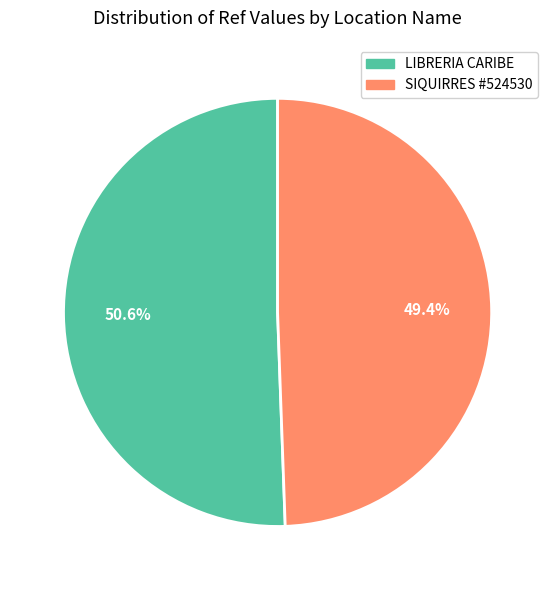

Which slice represents more than half of the pie?

LIBRERIA CARIBE